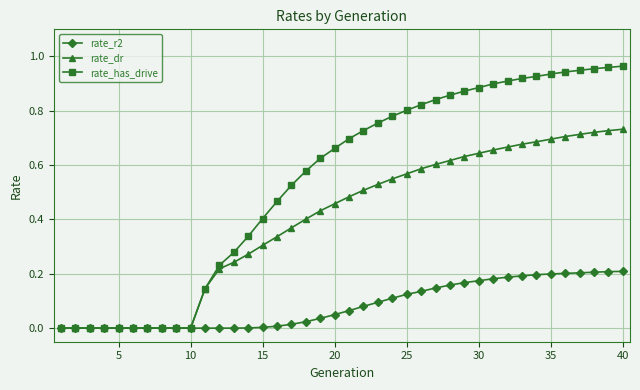

Which series has the largest total across all categories?

rate_has_drive